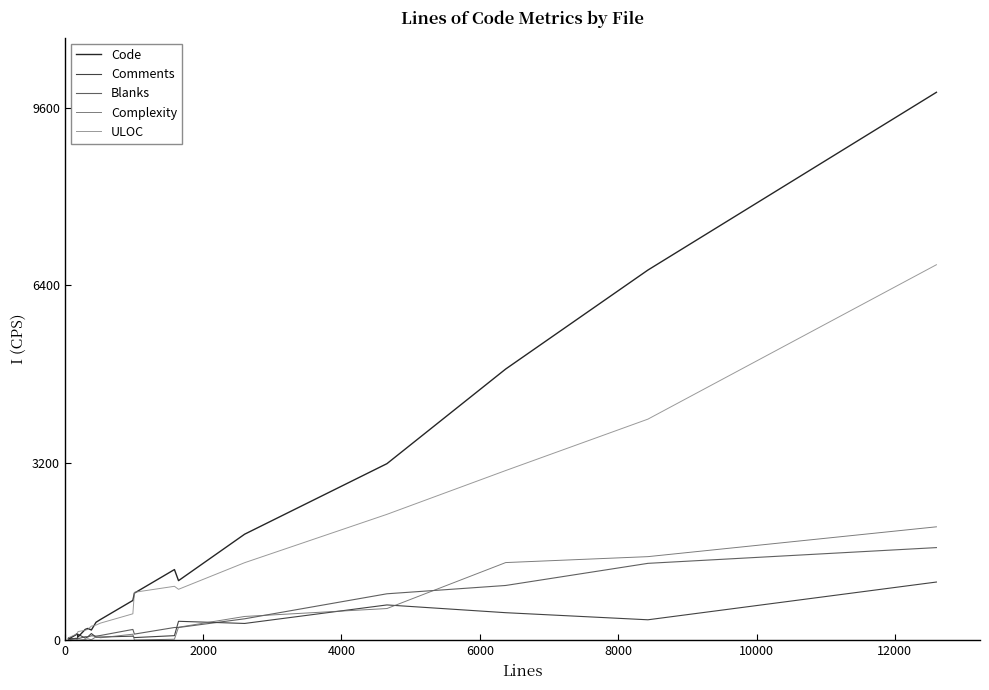

Which series has the largest total across all categories?

Code